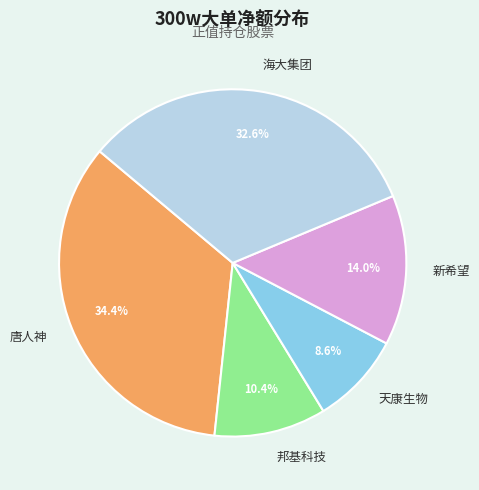

To the nearest percent, what is the difference between the largest and smallest slice percentages?

26%